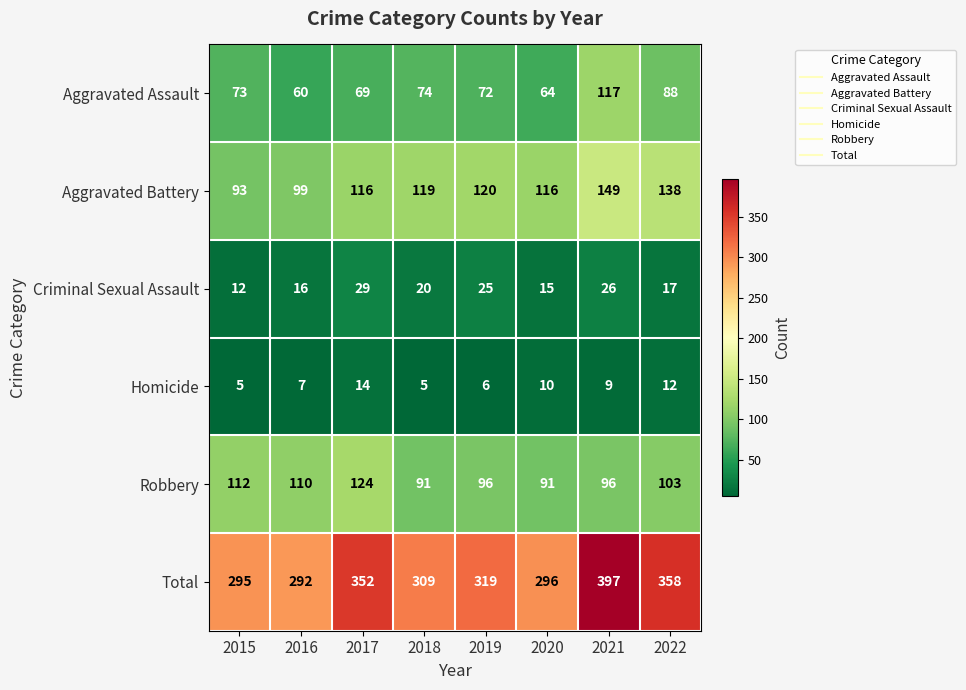

What is the total value across all series at 2020?

592